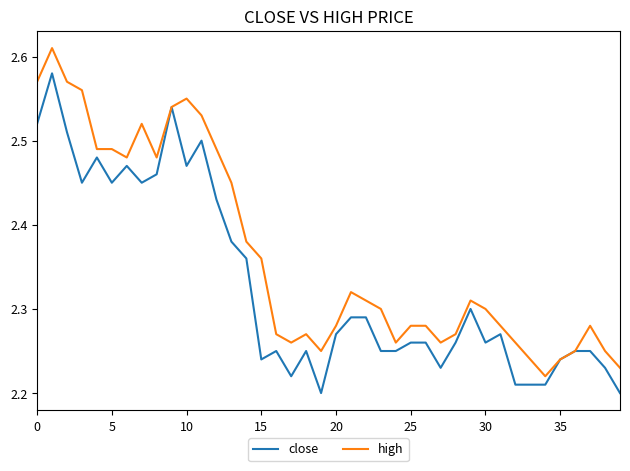

List the series in order of their peak value, lowest first.

close, high